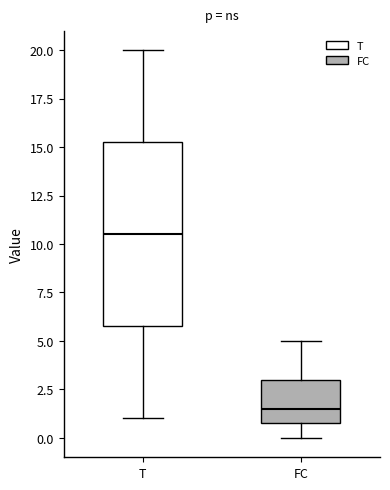

Reading left to right, read every box against the y-axis: the position of its median line, the range the box covers, and the ends of its whiskers. The values are not printed on the chart, so give them approximately, as read against the axis.

T: median 10.5, box 6.0 to 15.5, whiskers 1.0 to 20.0
FC: median 1.5, box 1.0 to 3.0, whiskers 0.0 to 5.0